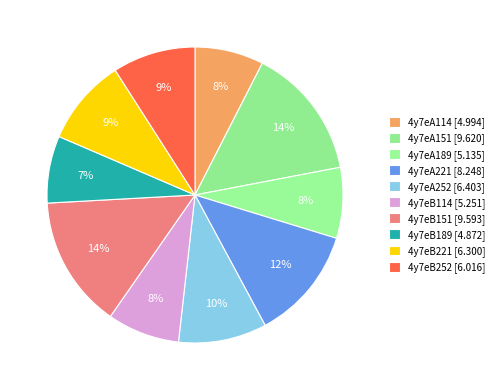

What is the ratio of the value at 4y7eB151 to the value at 4y7eB114?

1.8